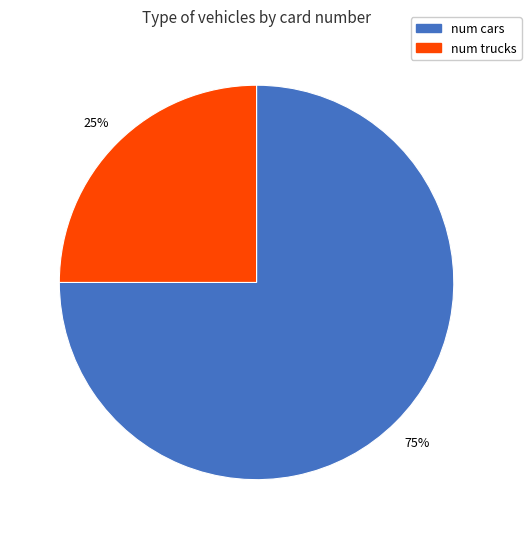

How many segments does this pie chart have?

2